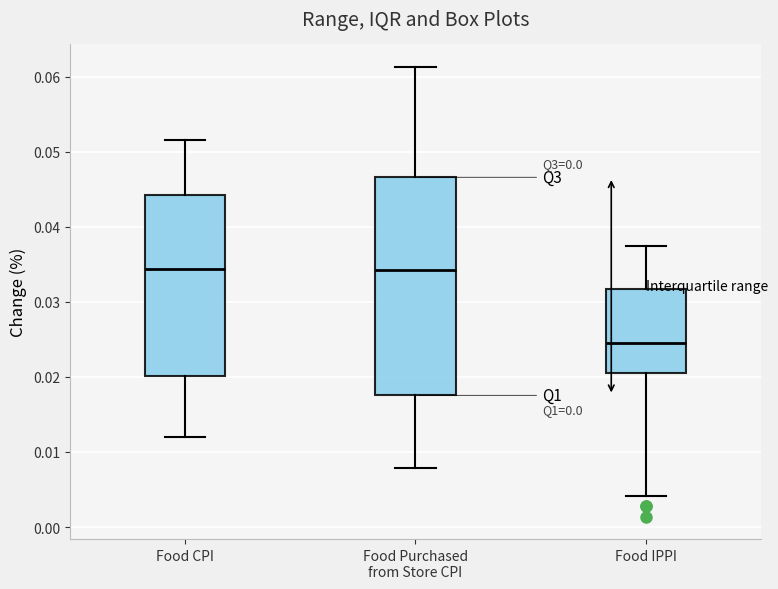

Reading left to right, transcribe this box plot: for each box, give where its median line is, the range the box spans, and where its two whiskers end, as read against the y-axis. The values are not printed on the chart, so give them approximately, as read against the axis.

Food CPI: median 0.034, box 0.020 to 0.044, whiskers 0.012 to 0.052
Food Purchased from Store CPI: median 0.034, box 0.018 to 0.047, whiskers 0.008 to 0.061
Food IPPI: median 0.024, box 0.020 to 0.032, whiskers 0.004 to 0.037